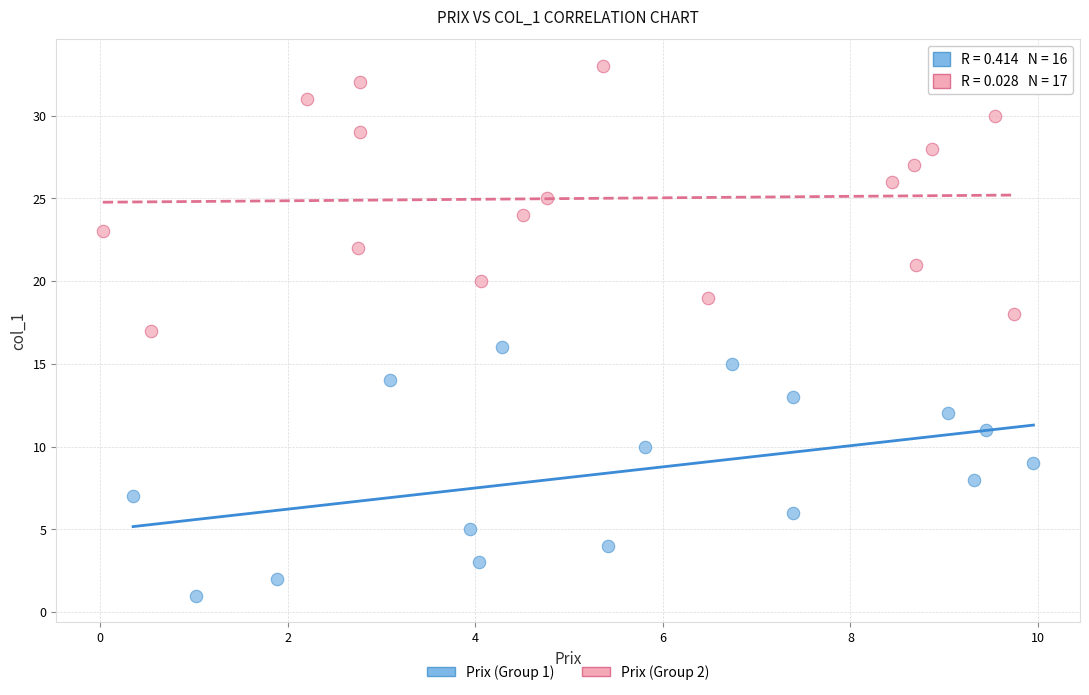

What are all the series names shown in the legend?

Prix (Group 1), Prix (Group 2)